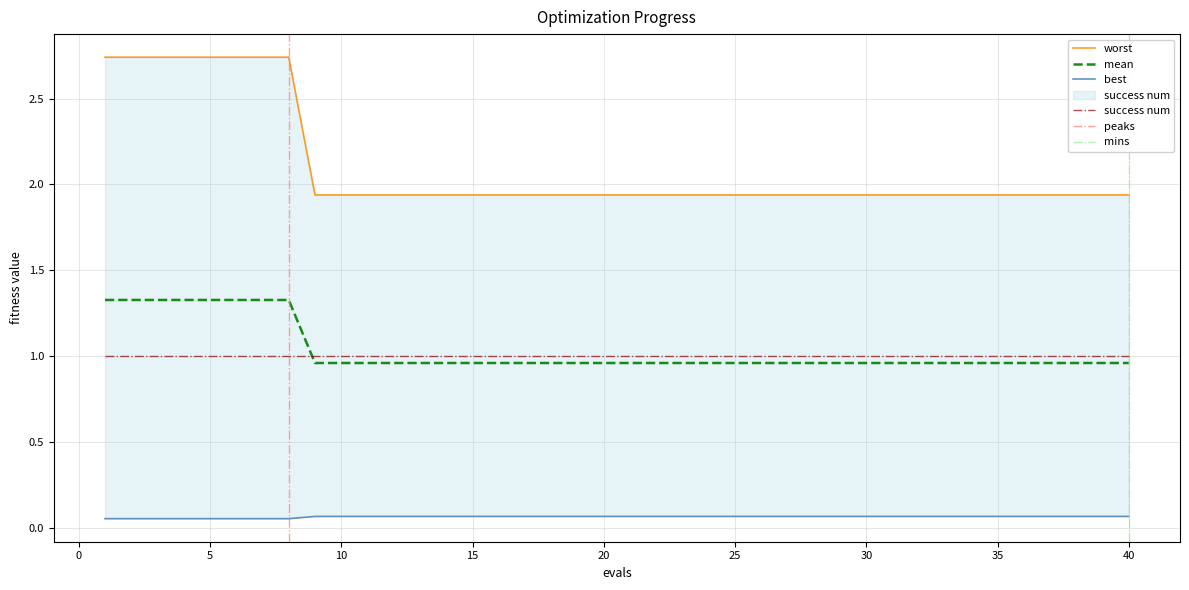

Is the value of worst at 30 greater than the value of mean at 27?

No